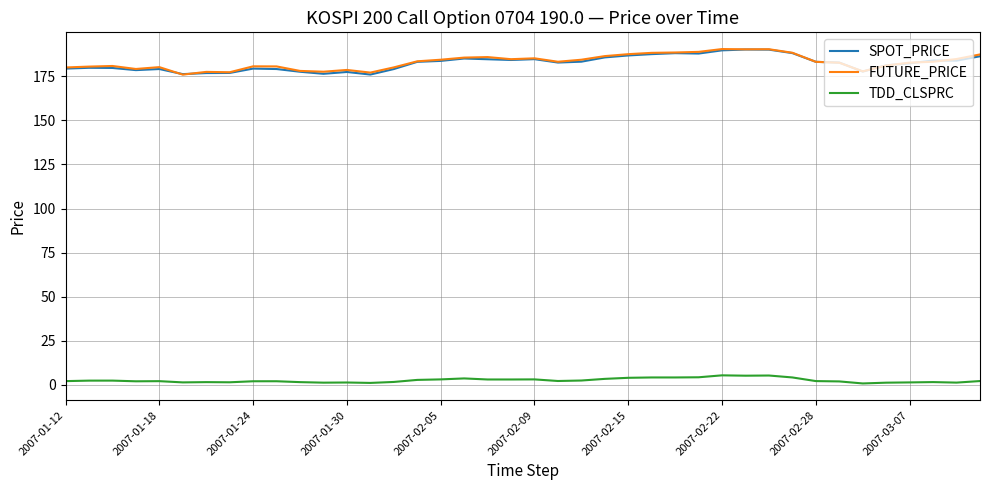

True or false: TDD_CLSPRC and SPOT_PRICE intersect in this chart.

False